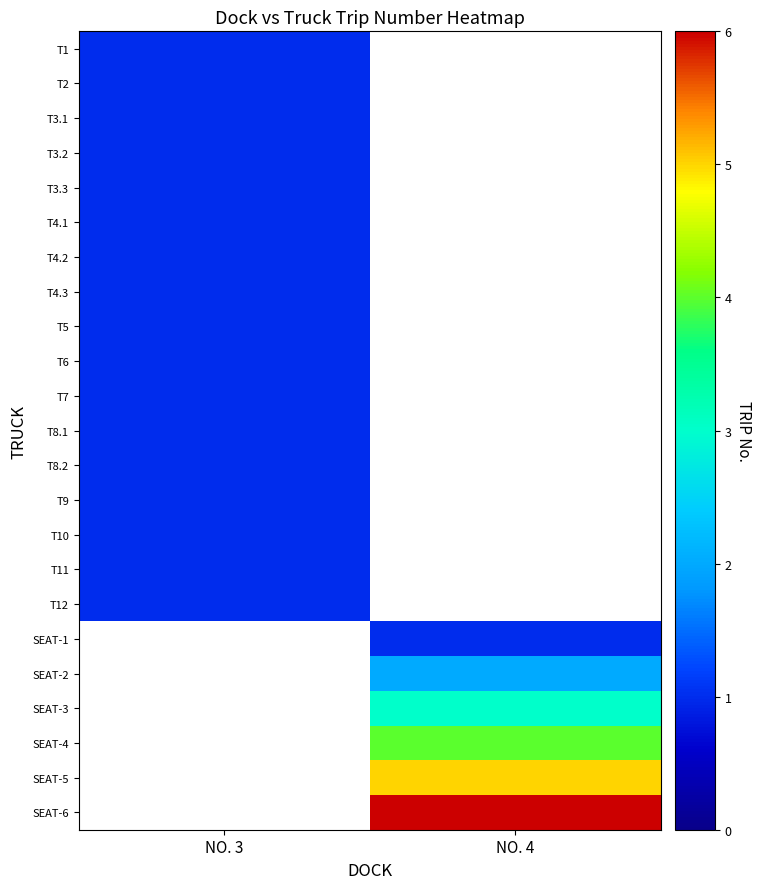

What is the maximum value for T1?

1.0